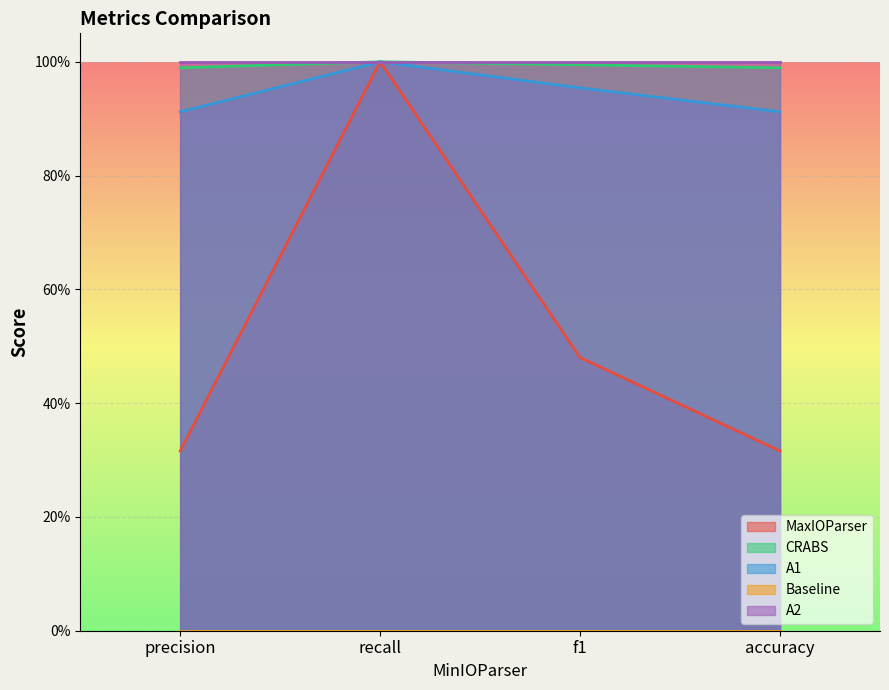

True or false: A1 and CRABS intersect in this chart.

False